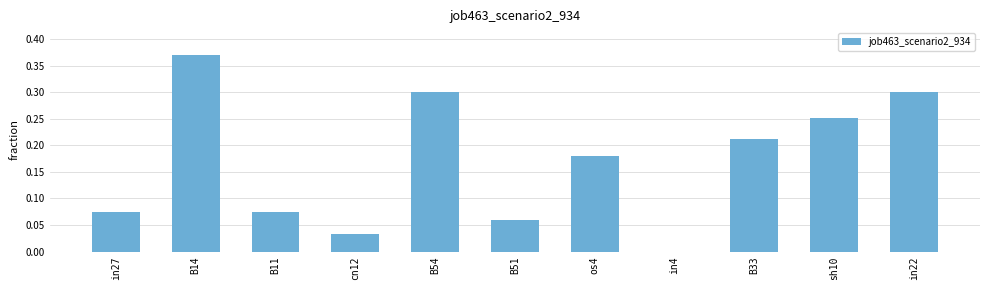

What is the change in value from cn12 to B33?

+0.2